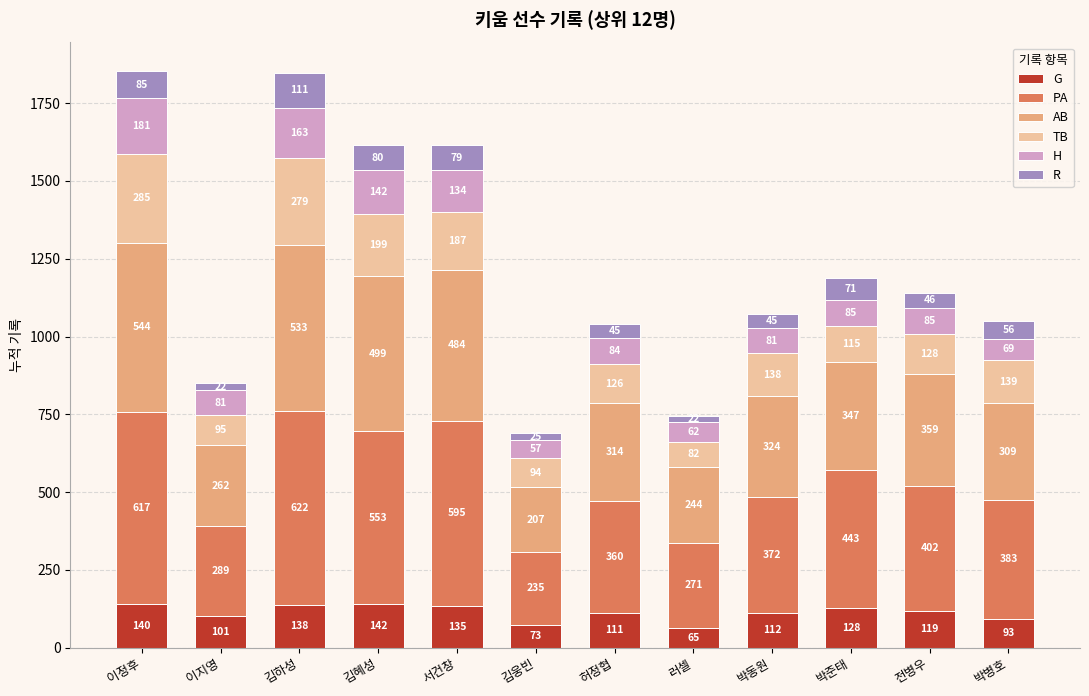

What is the difference between the maximum and minimum values in the G series?

77